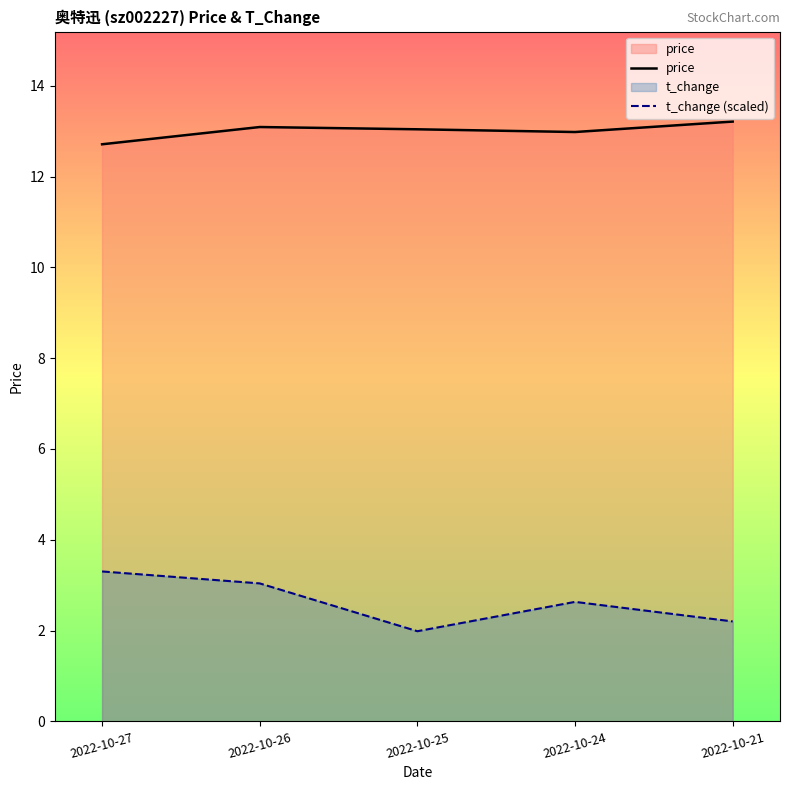

Reading right to left, list all the values displayed in this chart.

price: 2022-10-21=13.2	2022-10-24=13.0	2022-10-25=13.0	2022-10-26=13.1	2022-10-27=12.7
t_change (scaled): 2022-10-21=2.2	2022-10-24=2.6	2022-10-25=2.0	2022-10-26=3.0	2022-10-27=3.3